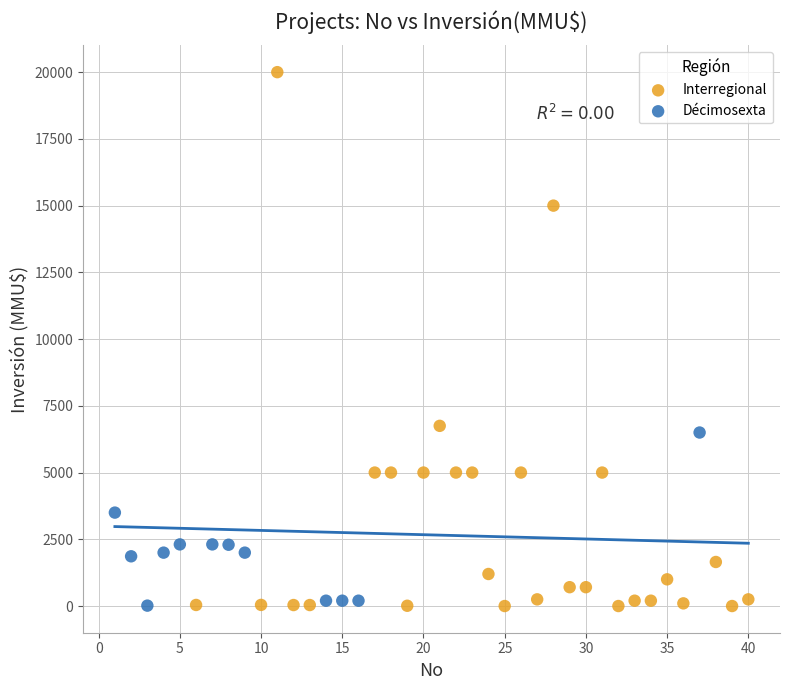

What are all the series names shown in the legend?

Interregional, Décimosexta